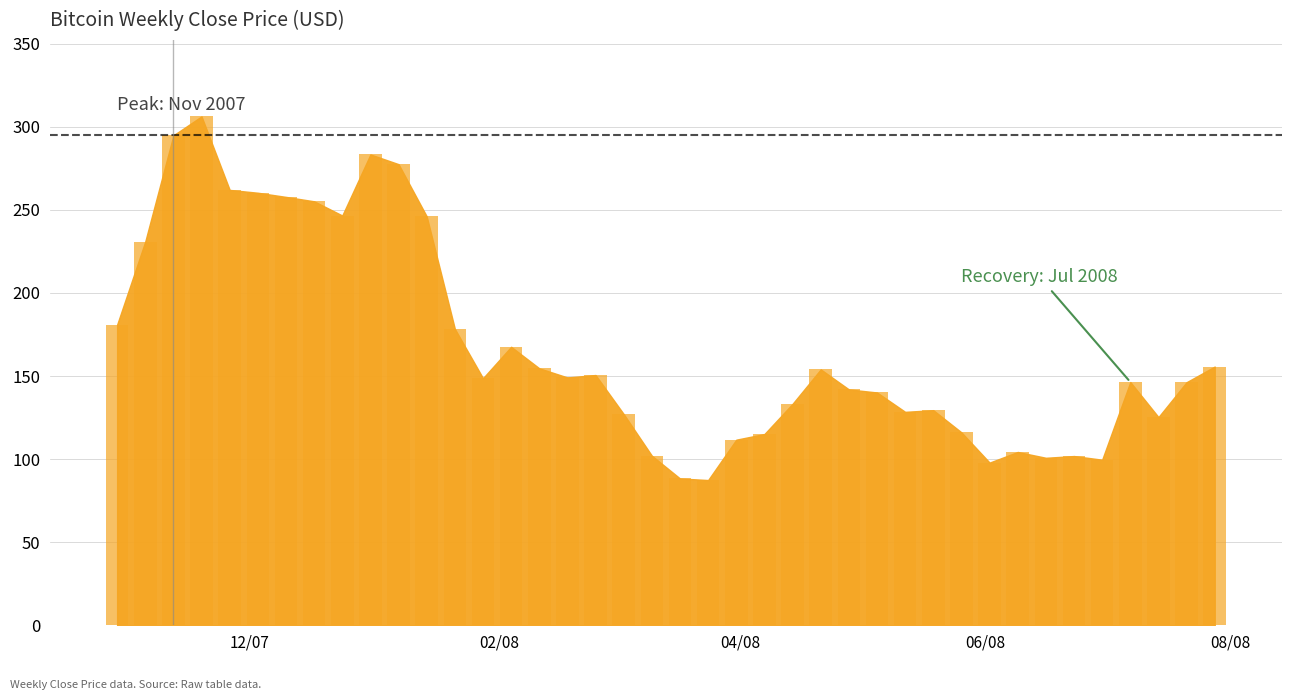

What is the smallest value displayed?

87.4